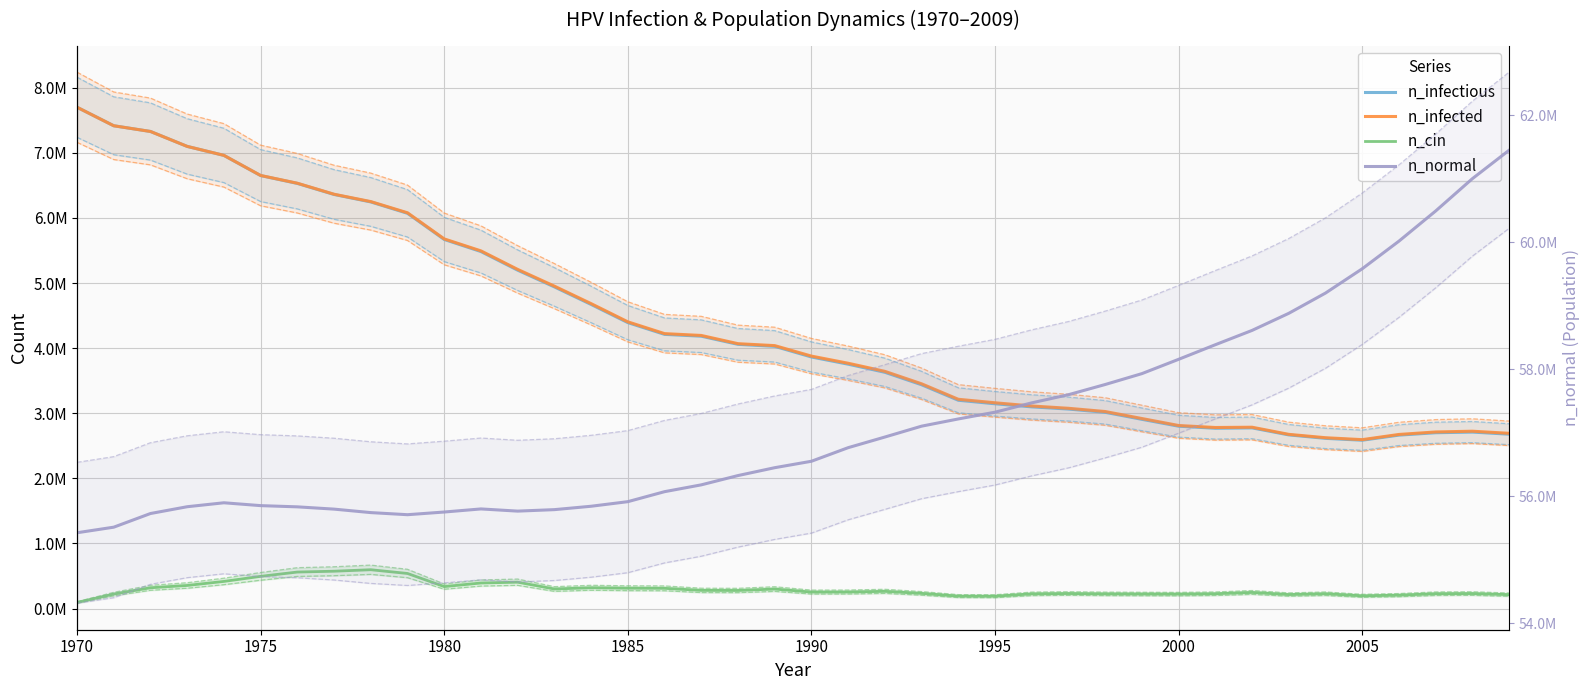

At how many categories does at least one series exceed 46581498?

40